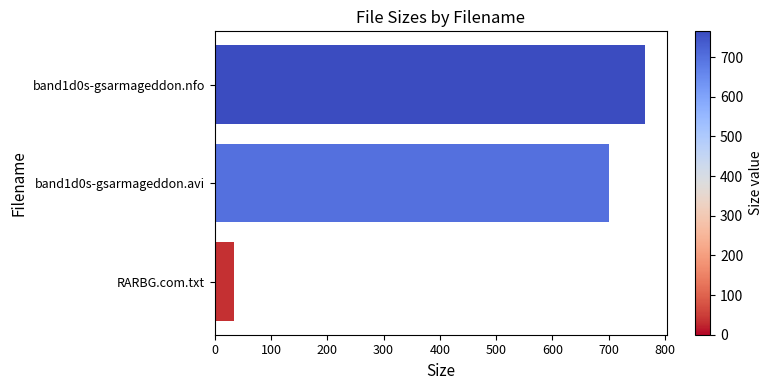

Reading bottom to top, extract all data points from this chart.

34.0	699.9	765.0